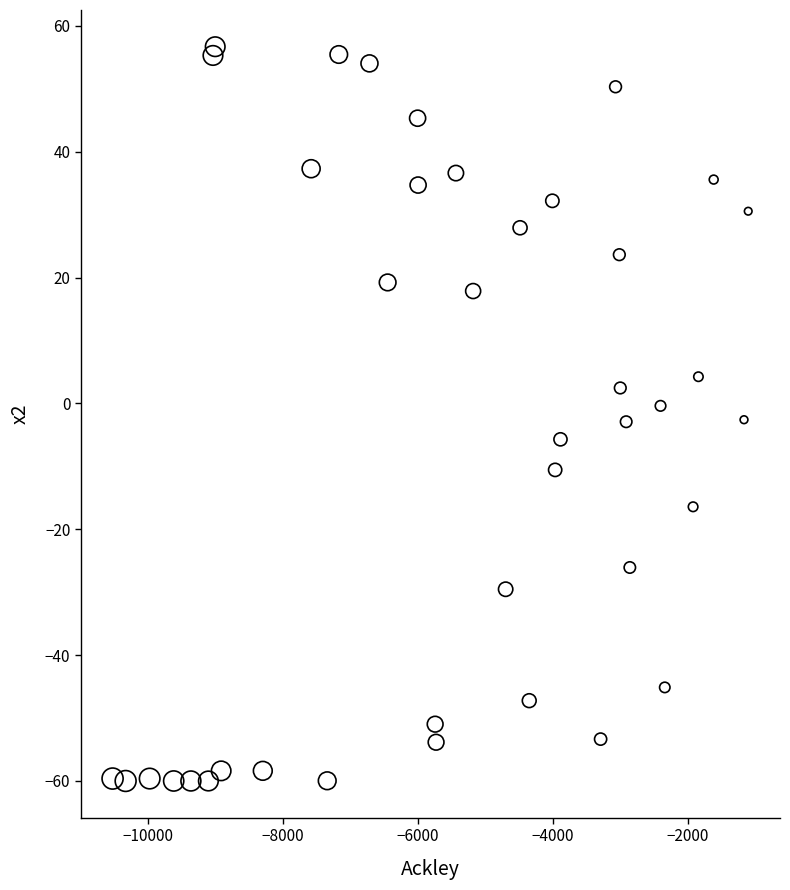

What is the range of X values (max minus min)?

9420.7